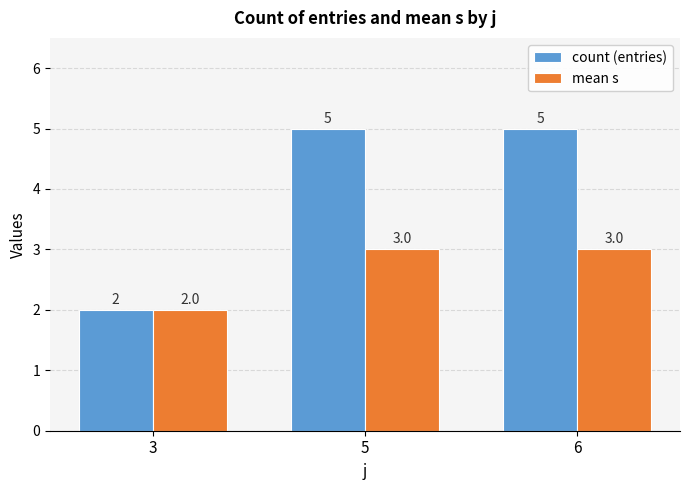

Reading right to left, what are all the values shown in this chart?

count (entries): 6=5	5=5	3=2
mean s: 6=3	5=3	3=2